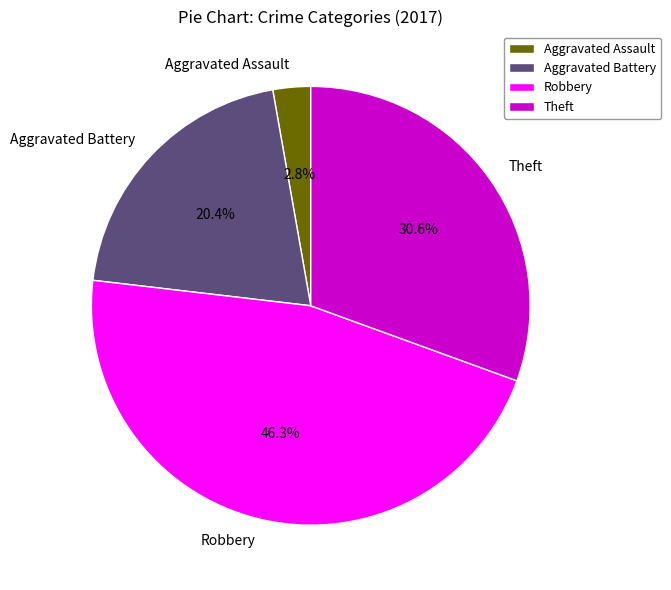

True or false: Aggravated Assault accounts for 3% of the total.

True